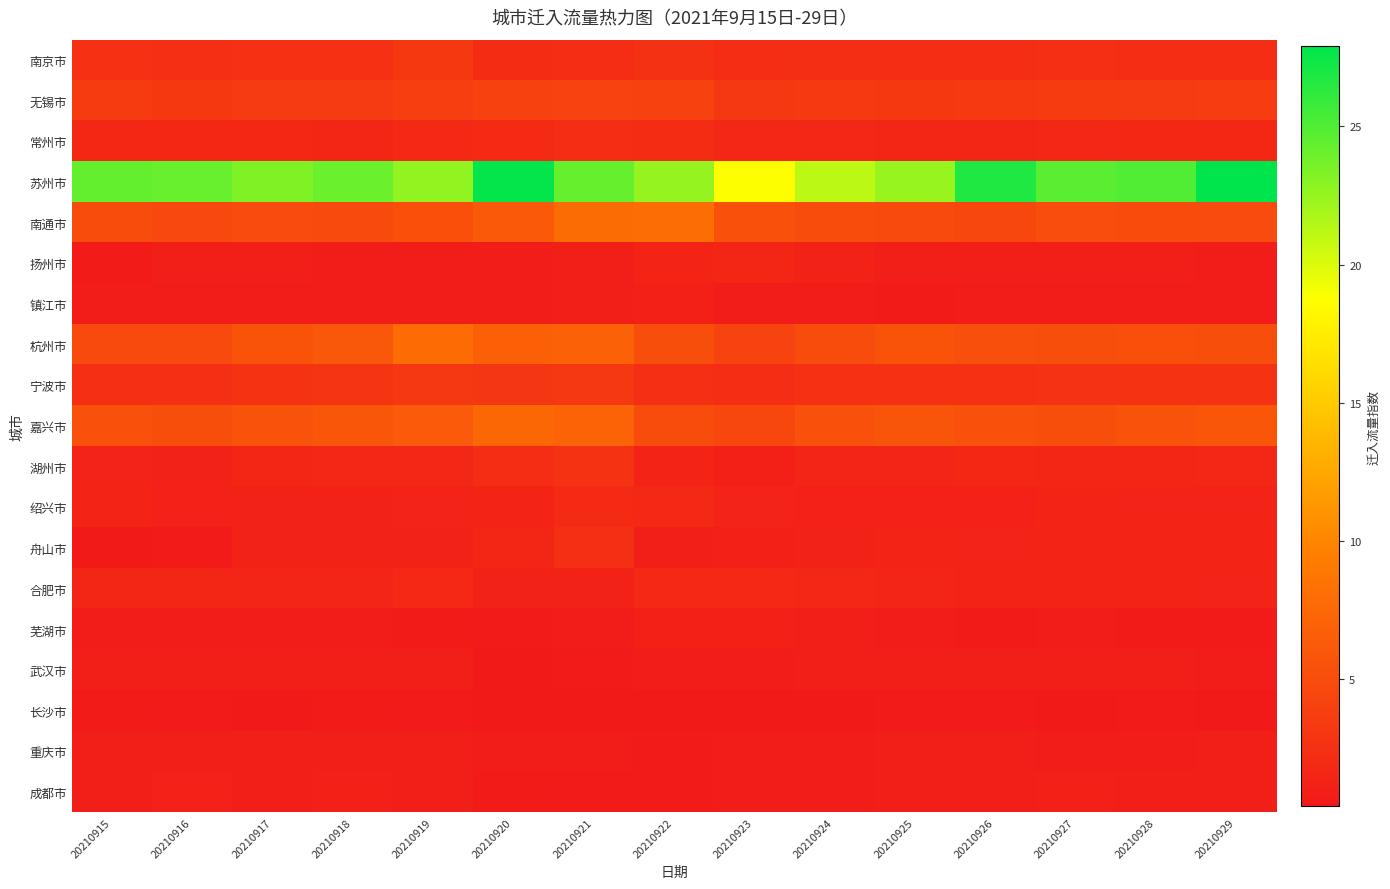

At 20210929, list the series in order from smallest to largest.

长沙市, 芜湖市, 武汉市, 扬州市, 镇江市, 重庆市, 成都市, 绍兴市, 合肥市, 舟山市, 湖州市, 常州市, 南京市, 宁波市, 无锡市, 南通市, 杭州市, 嘉兴市, 苏州市